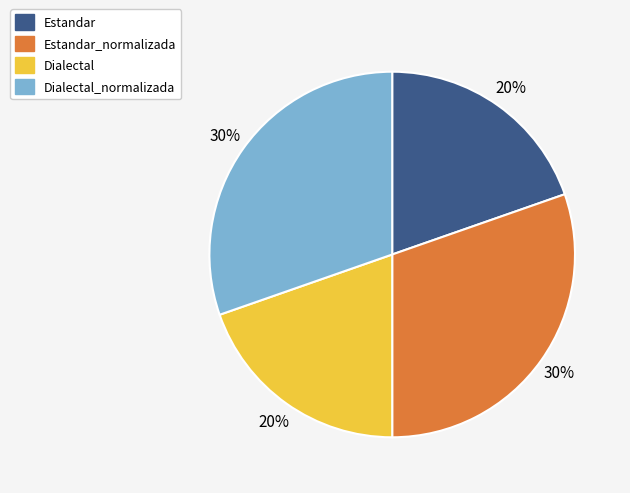

To the nearest percent, what is the average slice percentage?

25%